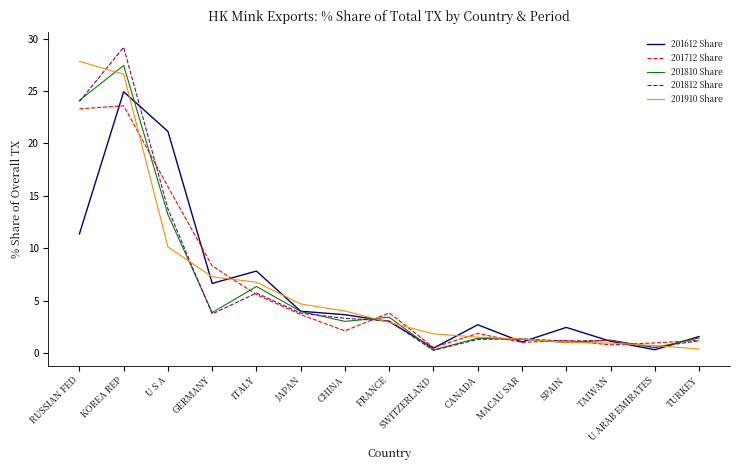

Is this an area chart (filled region under the line)?

No